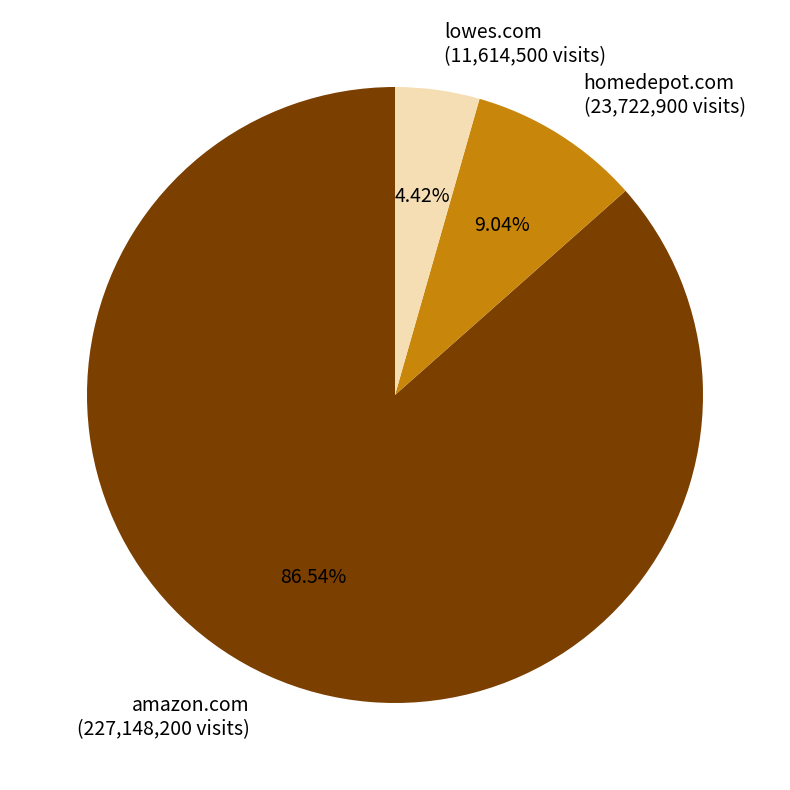

Combined, do amazon.com and homedepot.com account for over 50%?

Yes